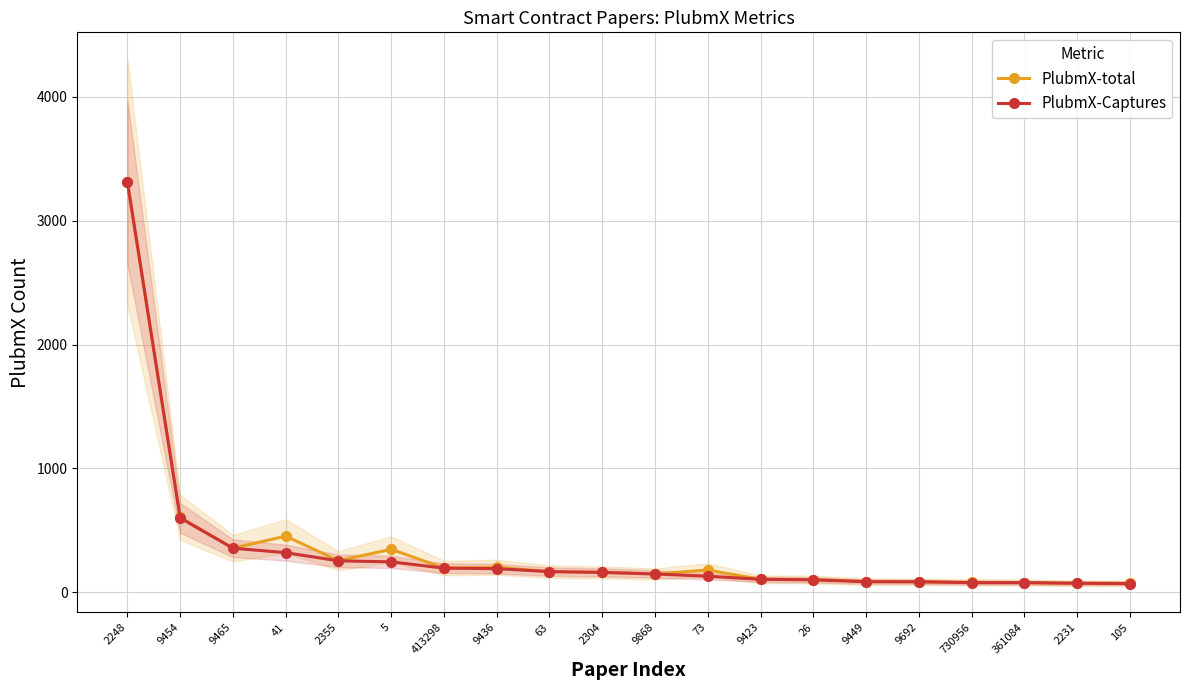

Reading left to right, what are all the values shown in this chart?

PlubmX-total: 3312	606	357	454	256	348	197	203	168	162	149	181	106	104	88	86	82	80	74	74
PlubmX-Captures: 3311	601	357	321	255	247	196	192	168	162	149	131	106	102	87	86	79	79	74	72